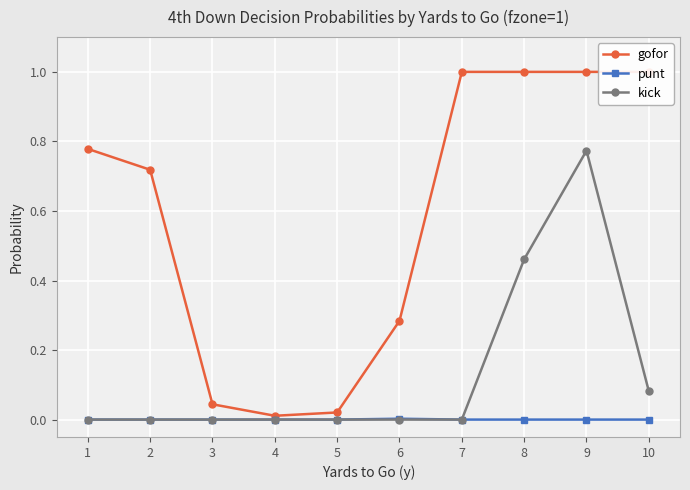

Which series has the largest total across all categories?

gofor